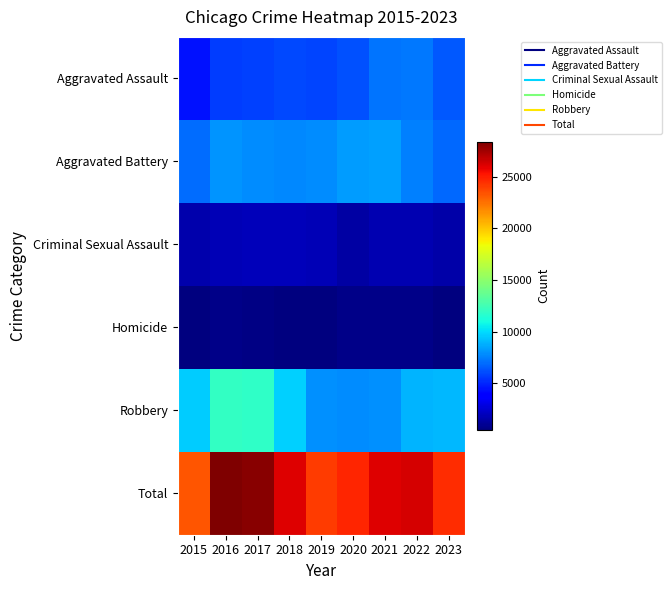

Count the number of categories in the chart.

9